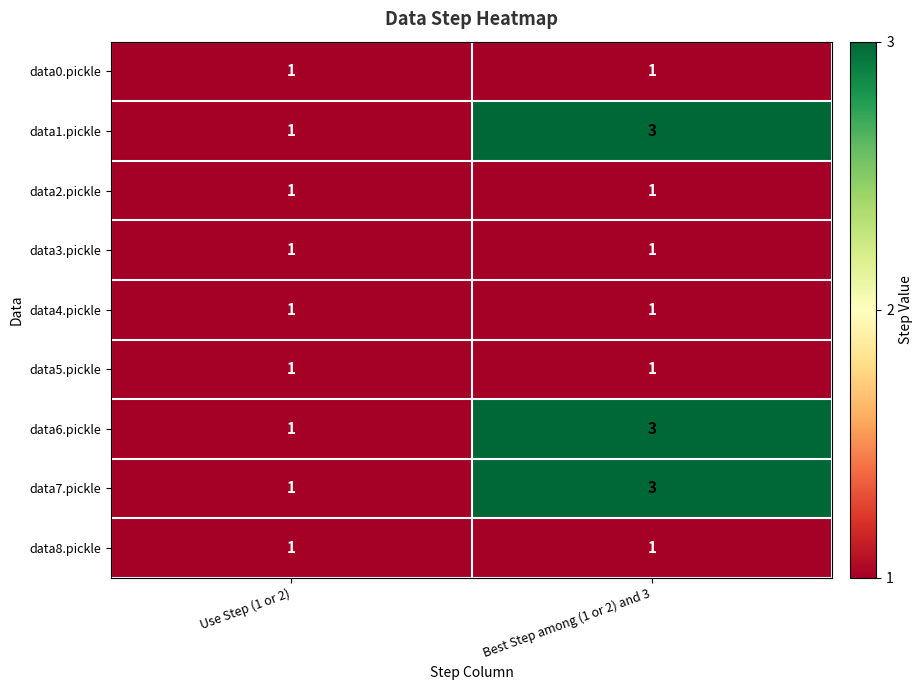

The value of data2.pickle at Use Step (1 or 2) is 1. True or false?

True